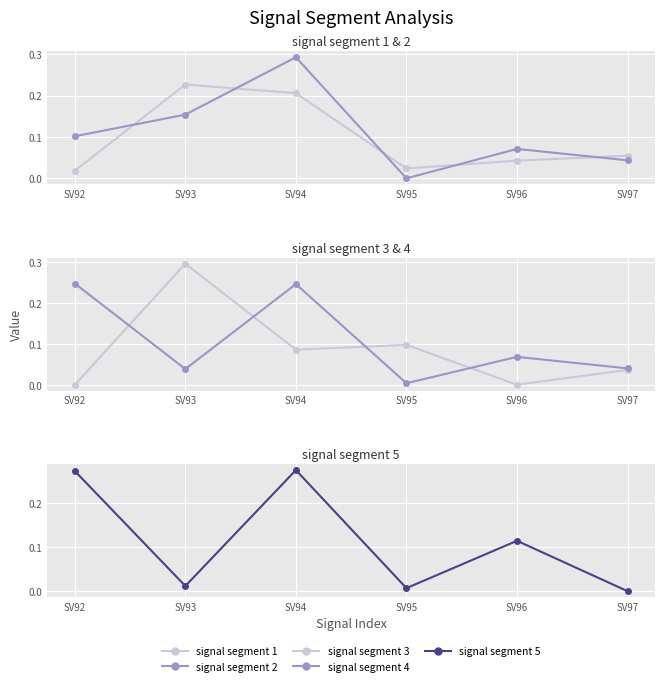

At which category does the chart reach its minimum across all series?

SV95